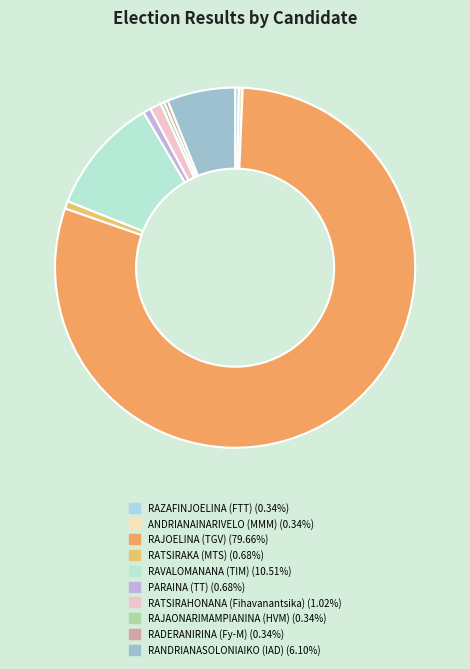

Rank the categories by value from highest to lowest.

RAJOELINA (TGV), RAVALOMANANA (TIM), RANDRIANASOLONIAIKO (IAD), RATSIRAHONANA (Fihavanantsika), RATSIRAKA (MTS), PARAINA (TT), RAZAFINJOELINA (FTT), ANDRIANAINARIVELO (MMM), RAJAONARIMAMPIANINA (HVM), RADERANIRINA (Fy-M)